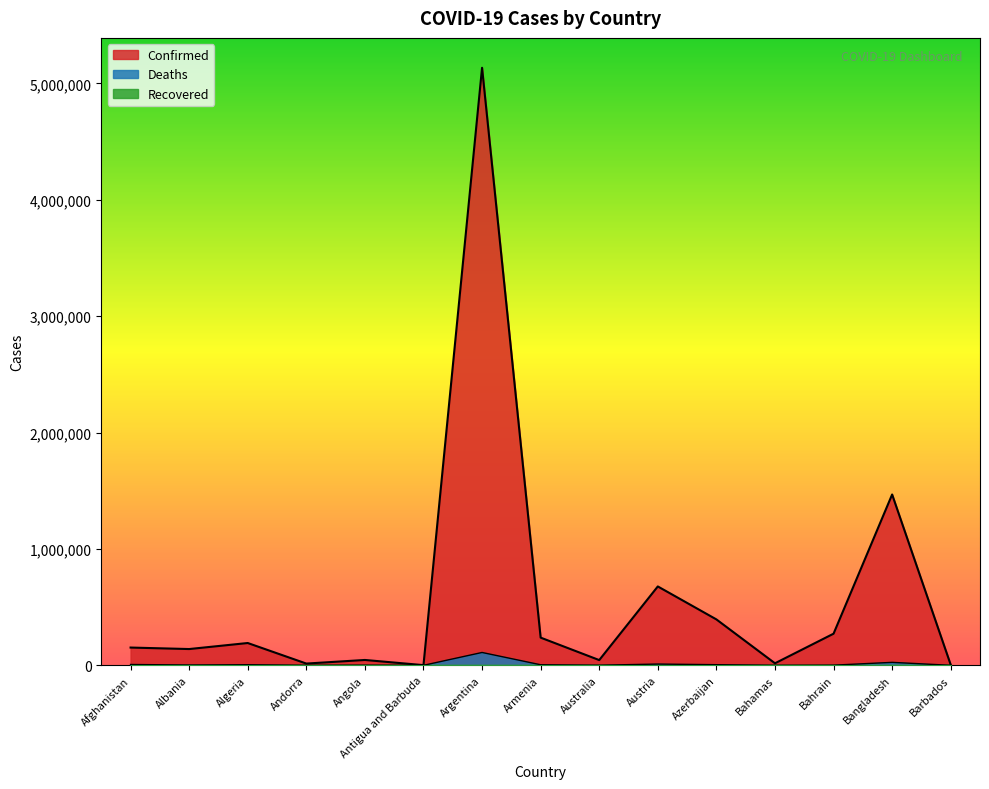

Which series has the widest spread of values?

Confirmed